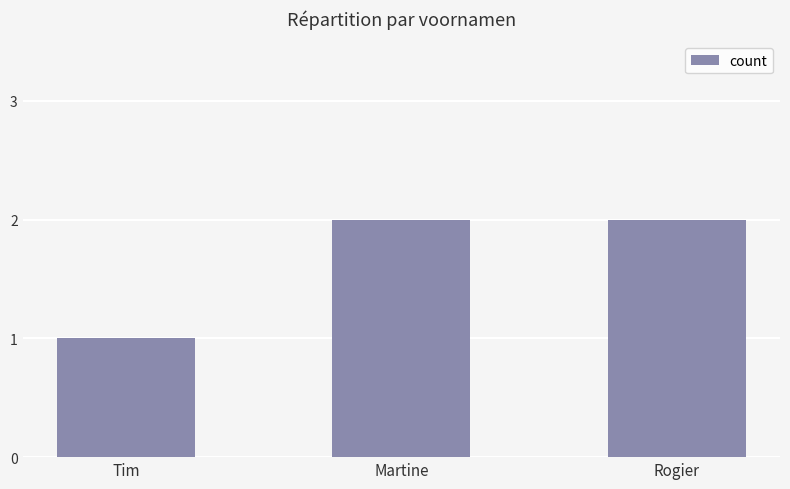

Count the values in the range 1 to 2.

3